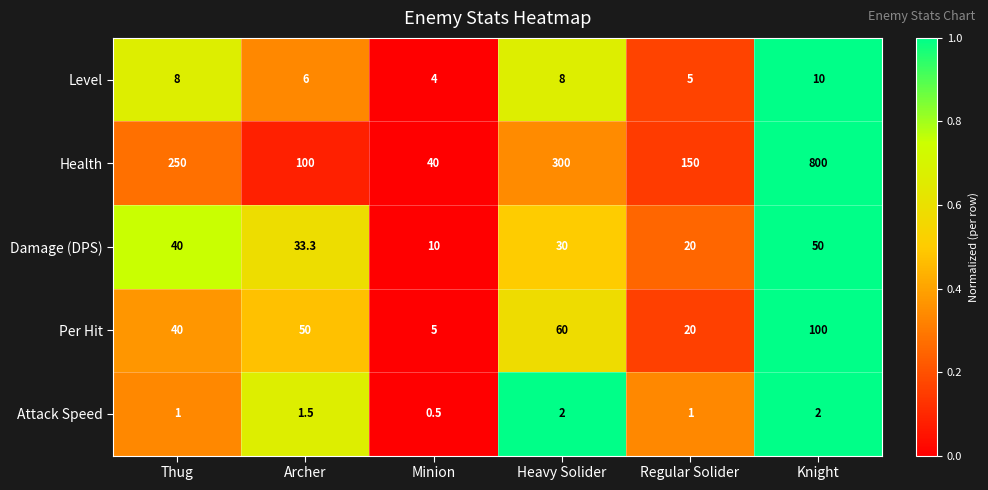

How many Level values are between 5 and 8?

4